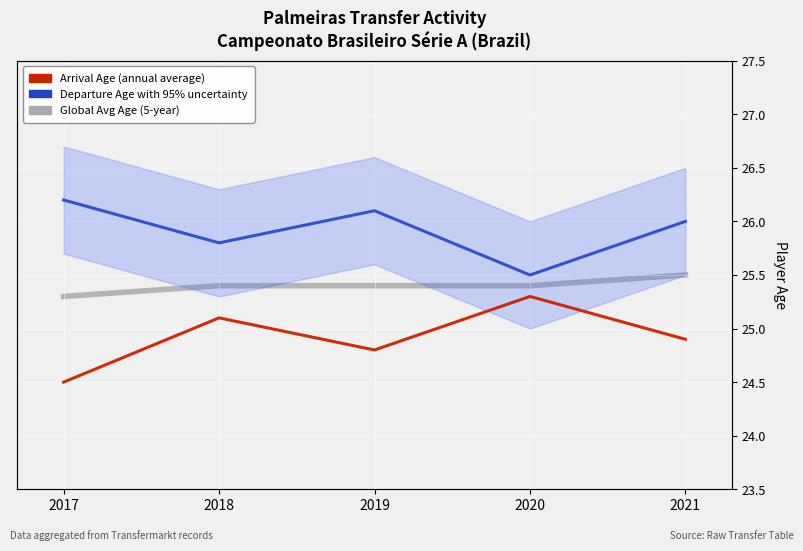

True or false: Departure Age with 95% uncertainty has more than 0 points higher than both neighbors.

True